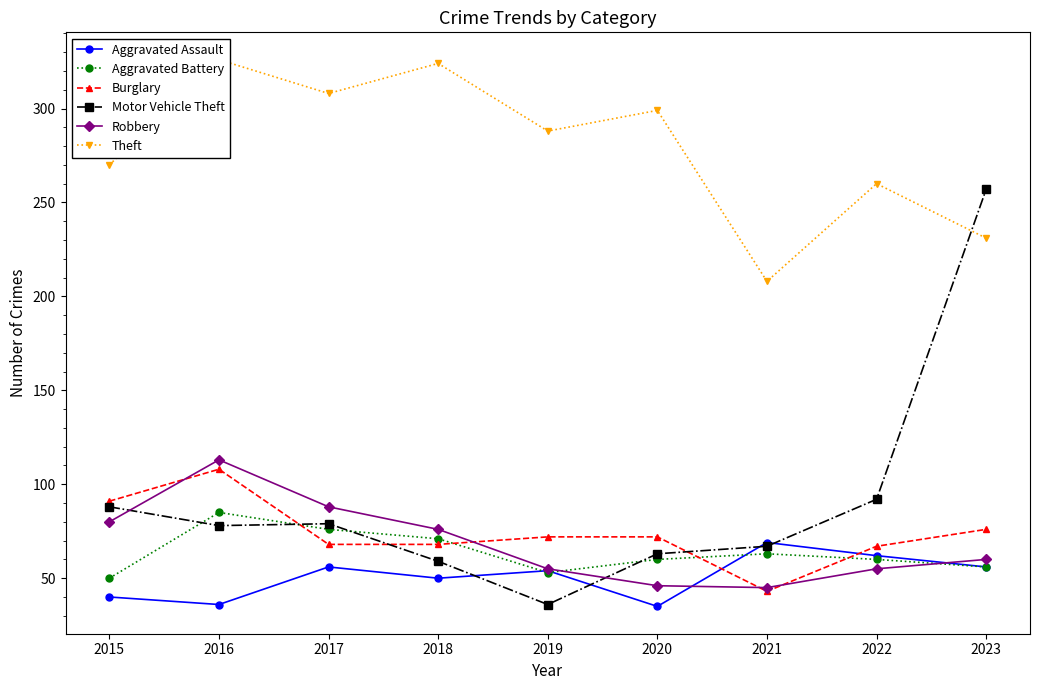

What is the spread (max minus min) of values at 2019?

252